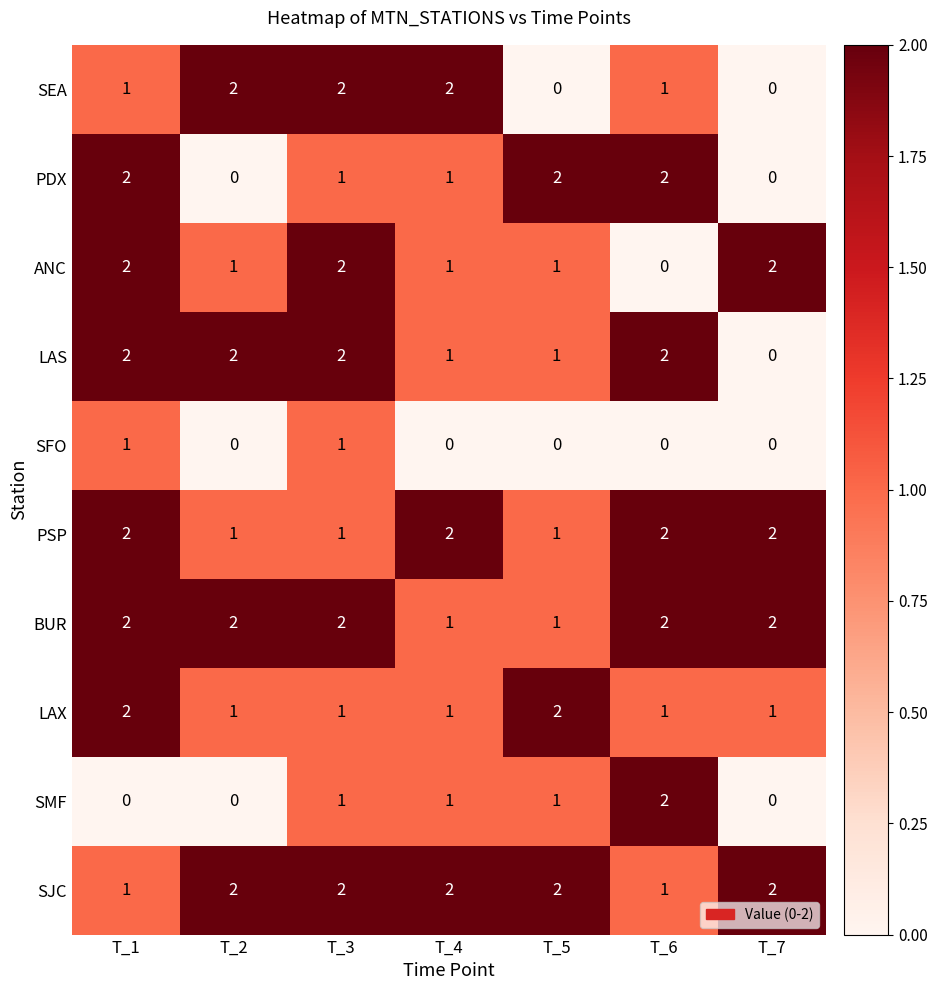

Is it true that ANC equals 3 at T_3?

False